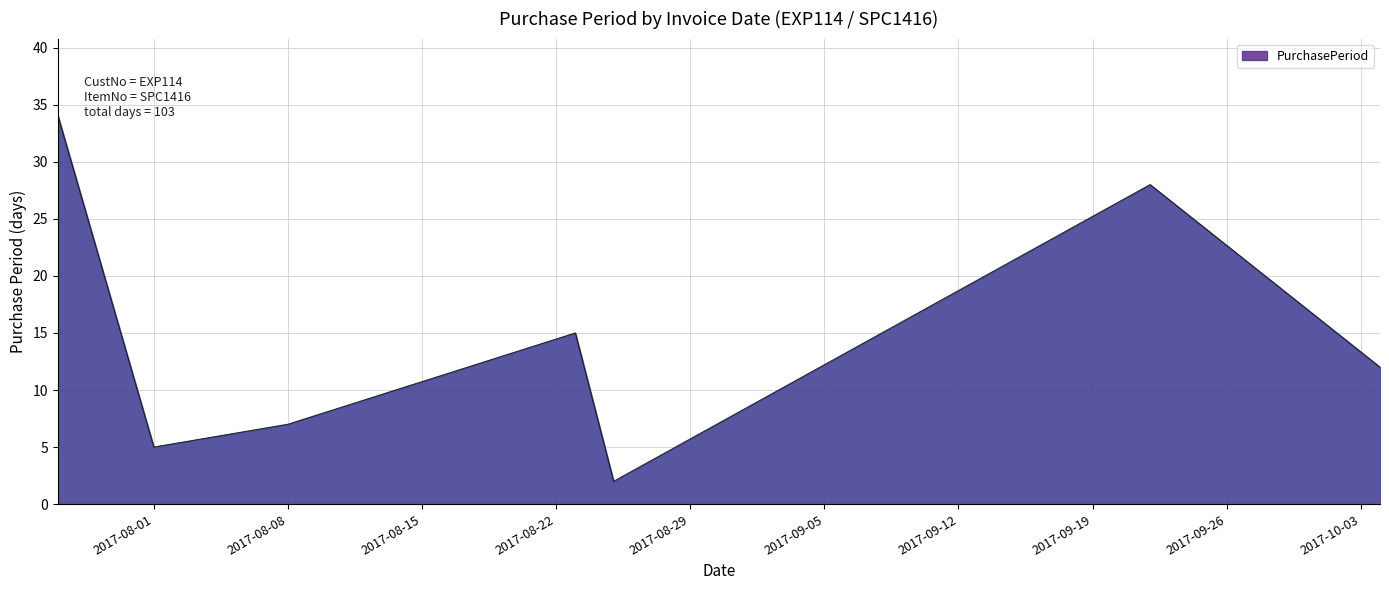

What is the average value?

15